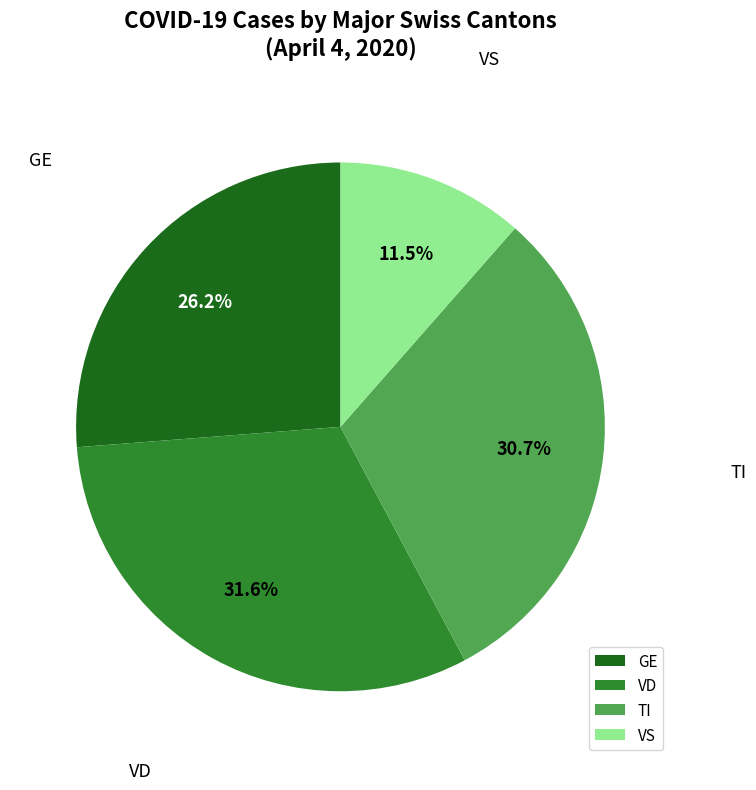

Is there any slice that represents more than half of the pie?

No